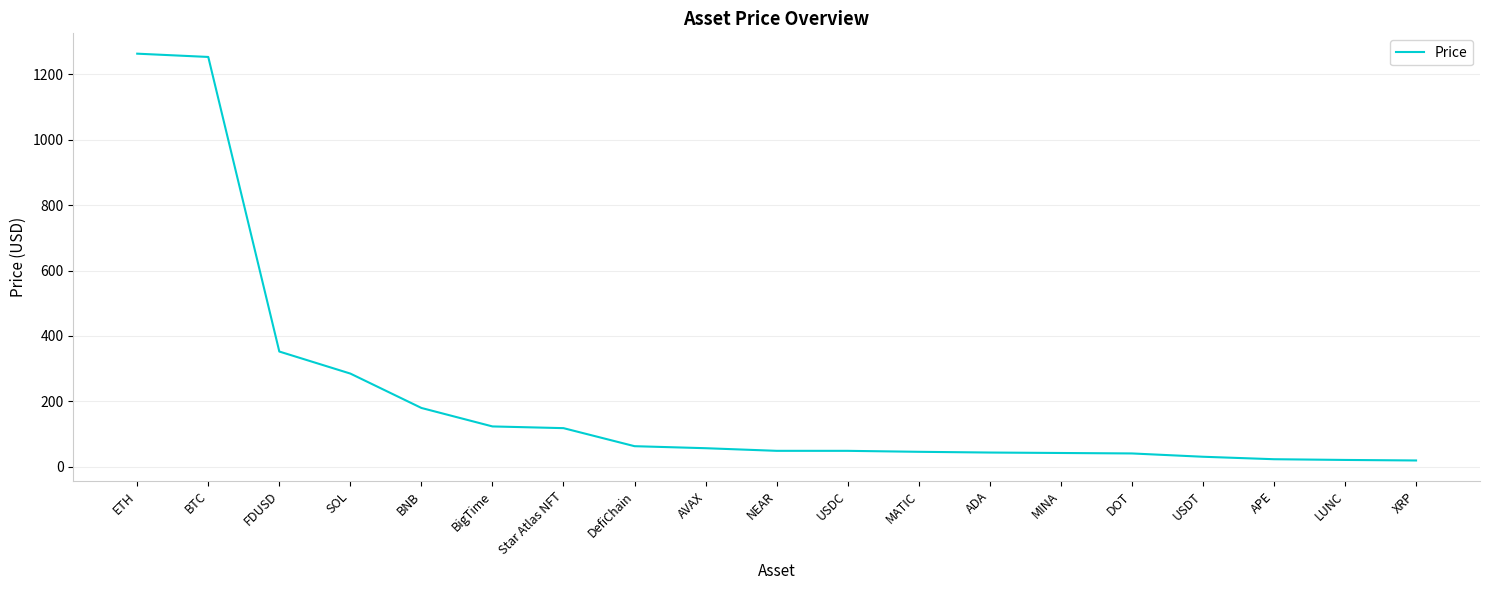

Count the number of data series in this chart.

1